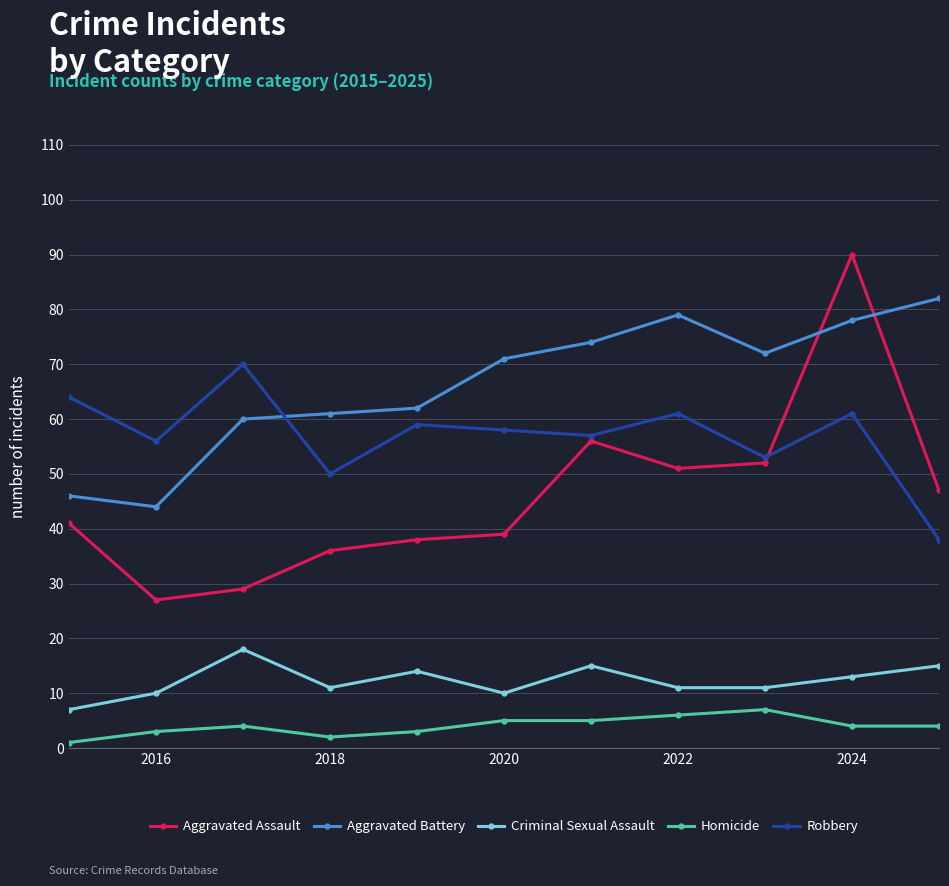

What is the value of the Robbery point at the 9th from the left?

53